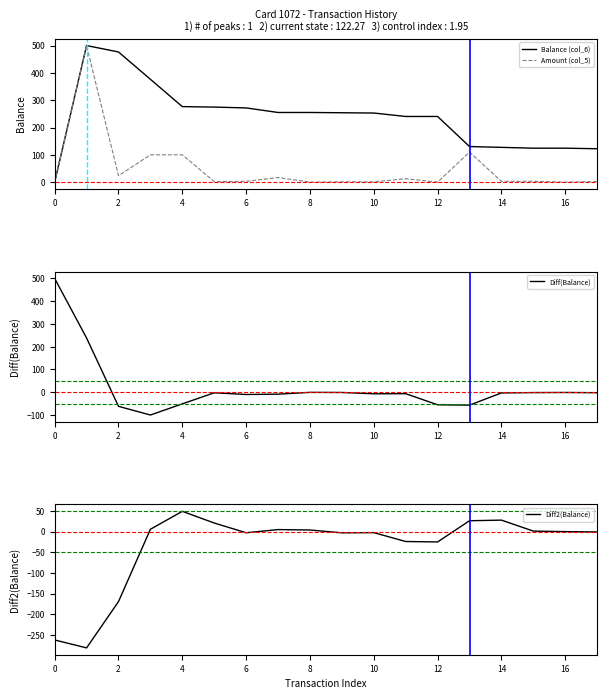

What is the label of the 18th point from the left?

17